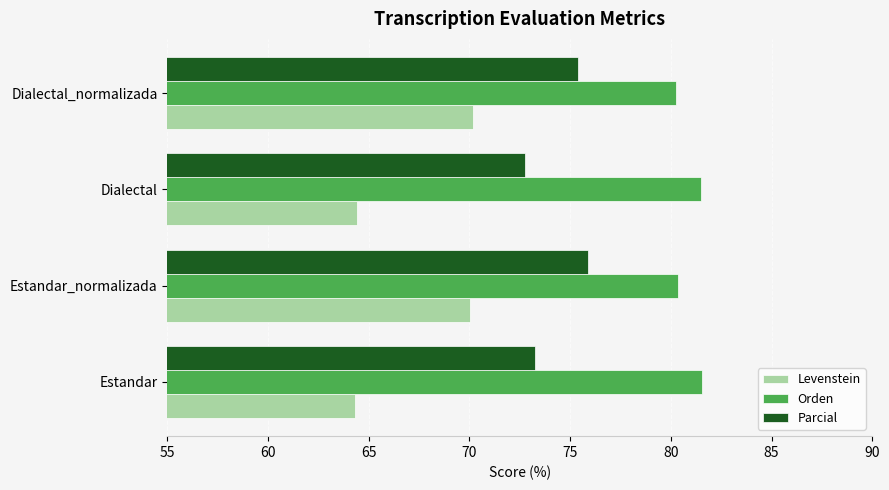

What is the minimum value for Parcial?

72.8